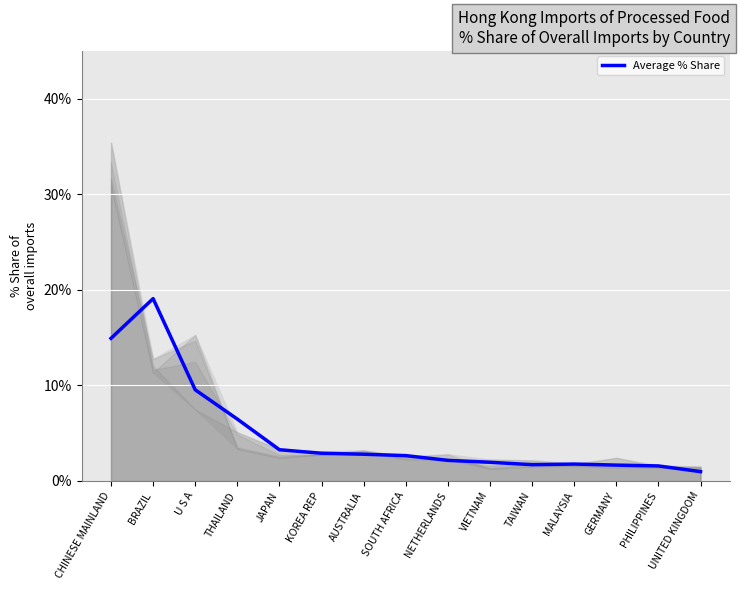

List the labels in order of value, largest first.

BRAZIL, CHINESE MAINLAND, U S A, THAILAND, JAPAN, KOREA REP, AUSTRALIA, SOUTH AFRICA, NETHERLANDS, VIETNAM, MALAYSIA, TAIWAN, GERMANY, PHILIPPINES, UNITED KINGDOM